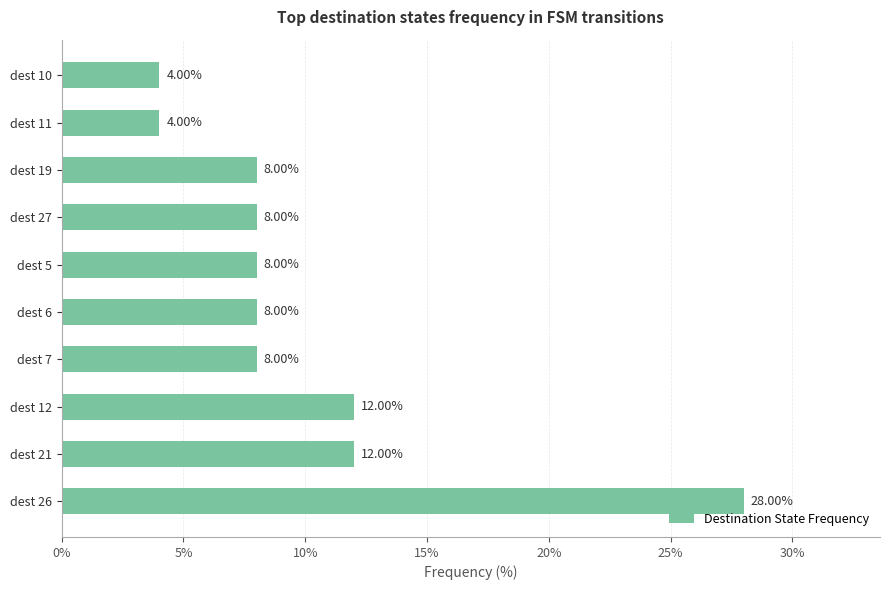

Between dest 26 and dest 21, which is larger?

dest 26